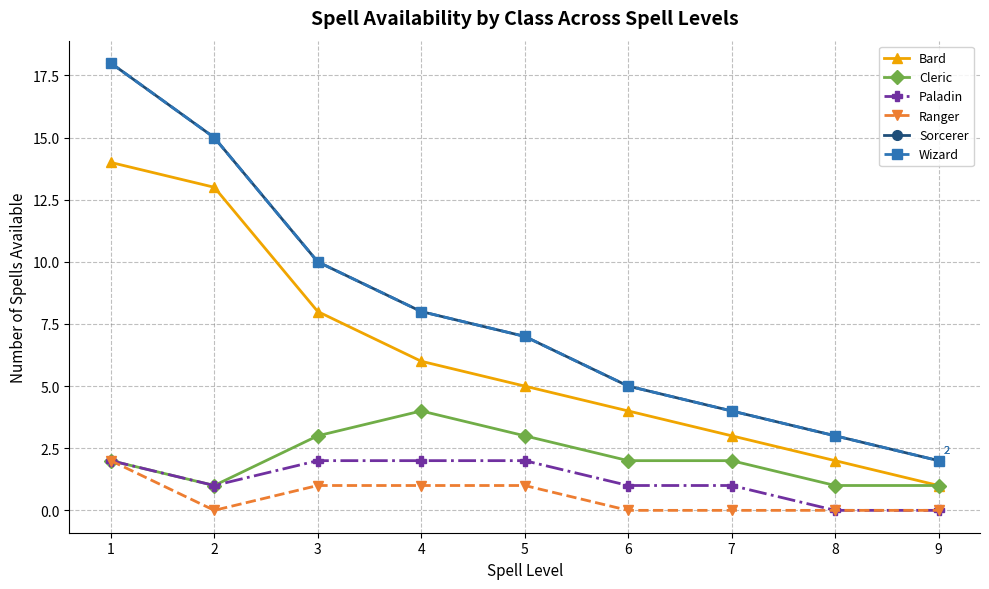

Is the value of Sorcerer at 5 greater than the value of Bard at 7?

Yes